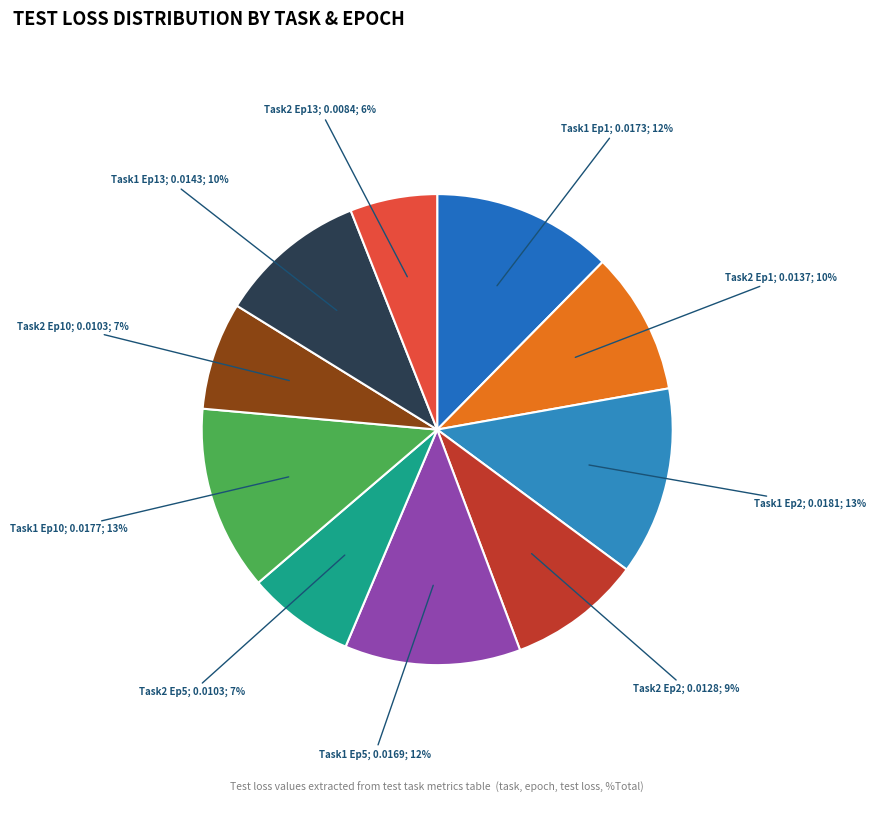

How many slices are in this pie chart?

10